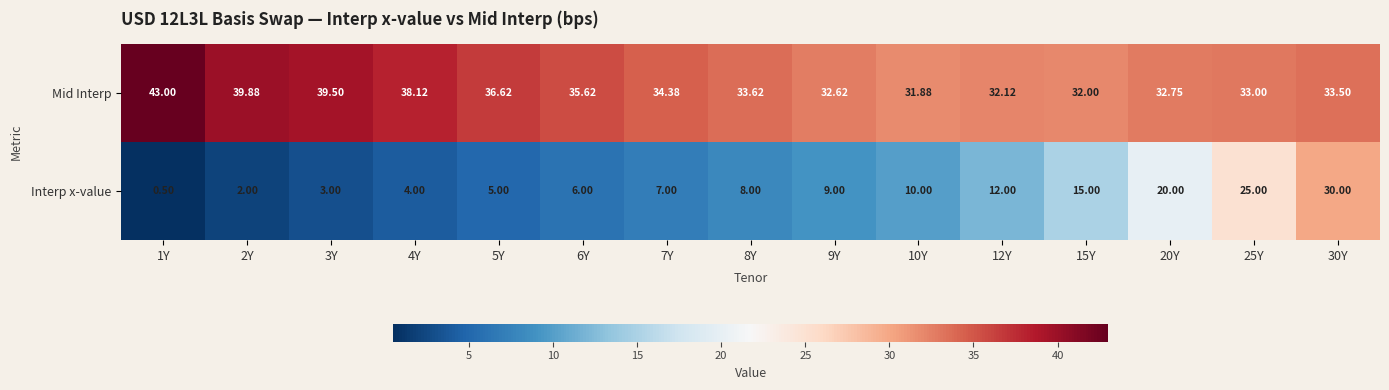

List the series in order of their peak value, lowest first.

Interp x-value, Mid Interp